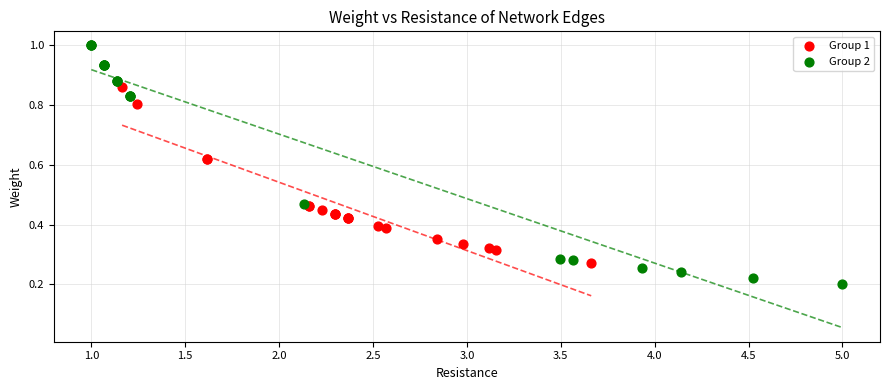

Which series contains the highest Y value?

Group 2